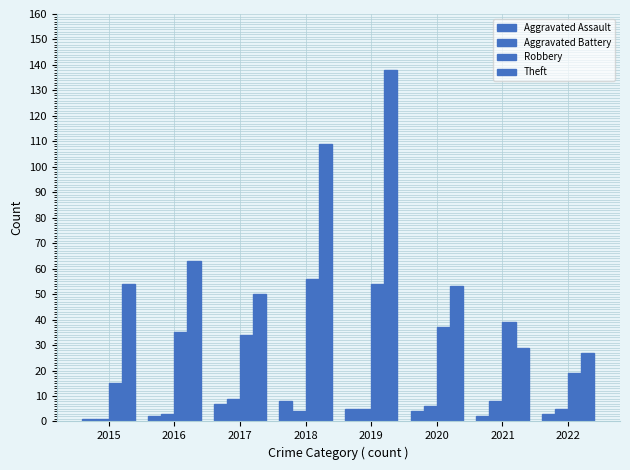

Reading left to right, extract all data points from this chart.

Aggravated Assault: 2015=1	2016=2	2017=7	2018=8	2019=5	2020=4	2021=2	2022=3
Aggravated Battery: 2015=1	2016=3	2017=9	2018=4	2019=5	2020=6	2021=8	2022=5
Robbery: 2015=15	2016=35	2017=34	2018=56	2019=54	2020=37	2021=39	2022=19
Theft: 2015=54	2016=63	2017=50	2018=109	2019=138	2020=53	2021=29	2022=27